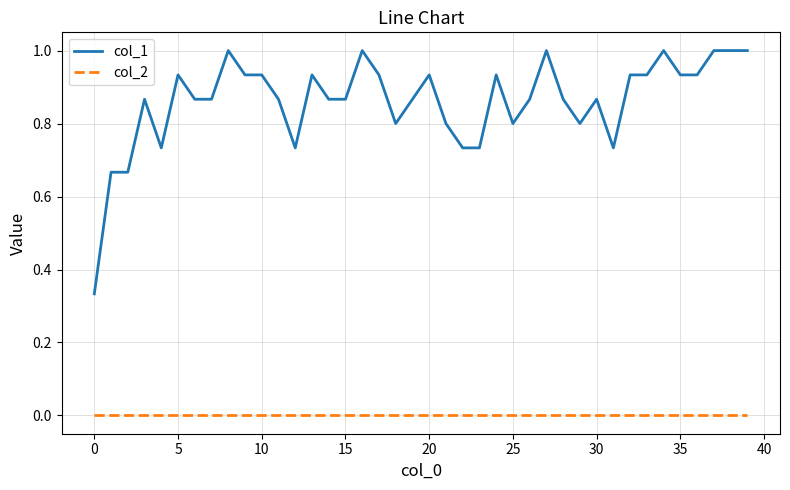

What is the maximum value shown in the chart?

1.0